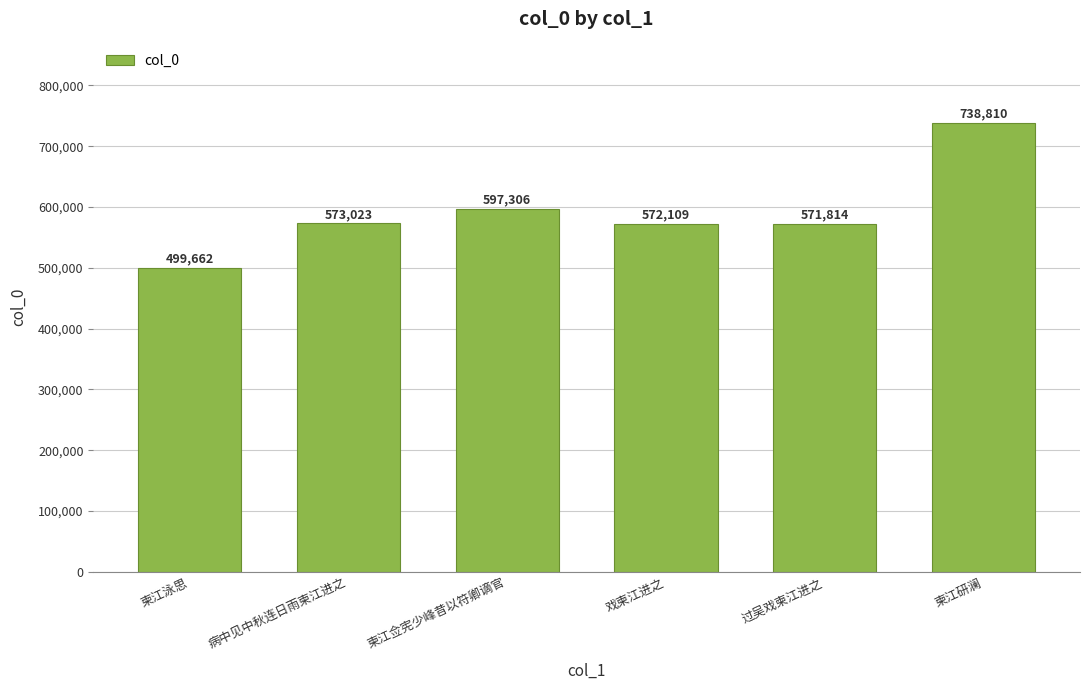

What is the change in value from 柬江佥宪少峰昔以符卿谪官 to 柬江研澜?

+141504